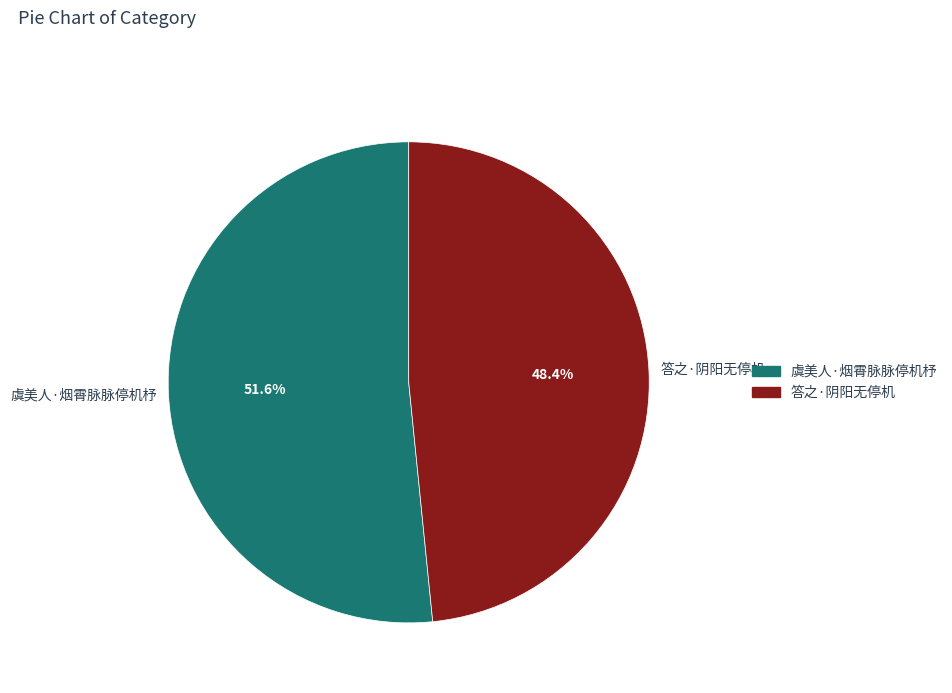

Does 答之·阴阳无停机 account for over 50% of the chart?

No